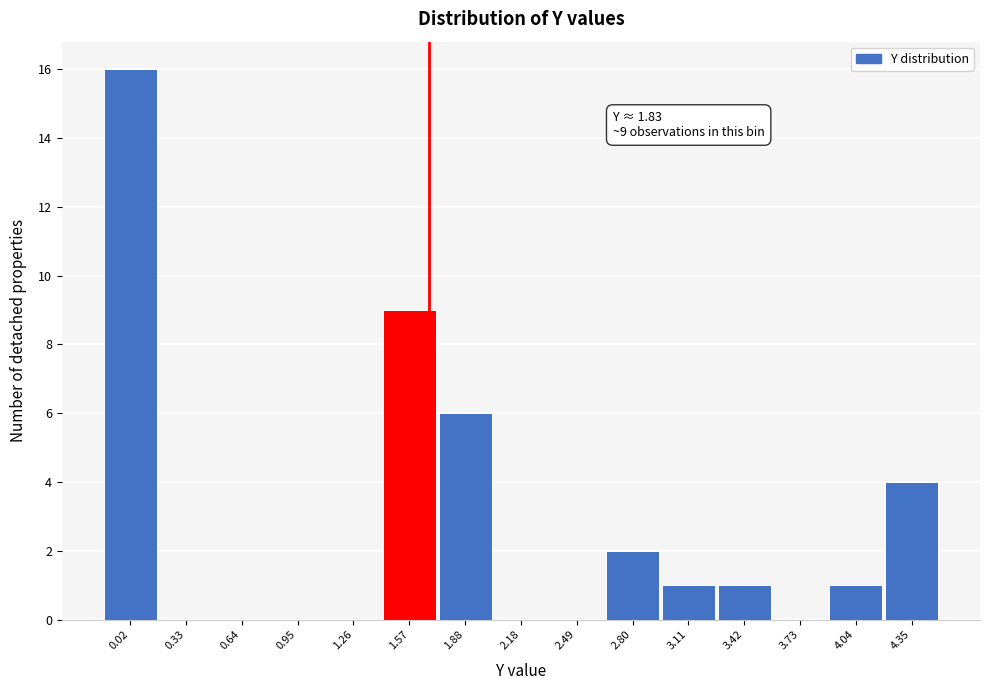

Reading left to right, transcribe all the data shown in this chart.

0.02=16	0.33=0	0.64=0	0.95=0	1.26=0	1.57=9	1.88=6	2.18=0	2.49=0	2.80=2	3.11=1	3.42=1	3.73=0	4.04=1	4.35=4